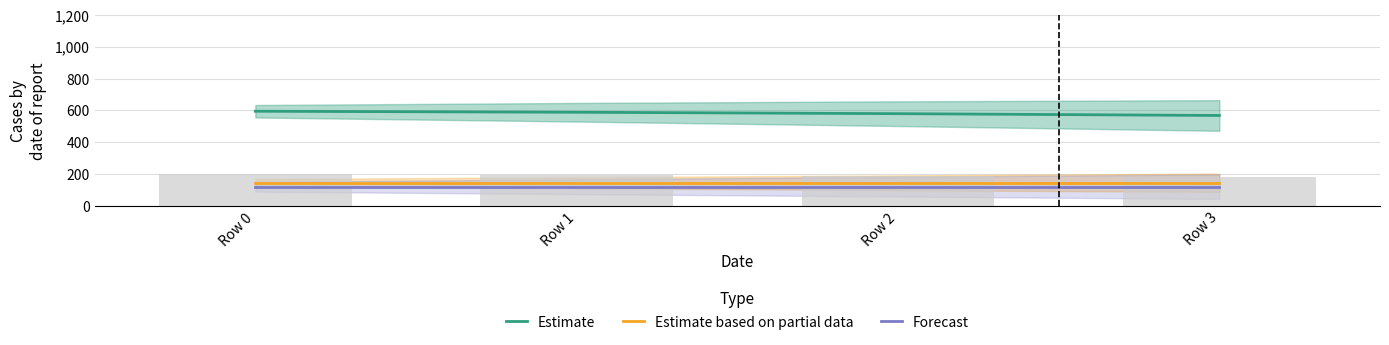

What is the difference between the Estimate values at Row 3 and Row 0?

26.7